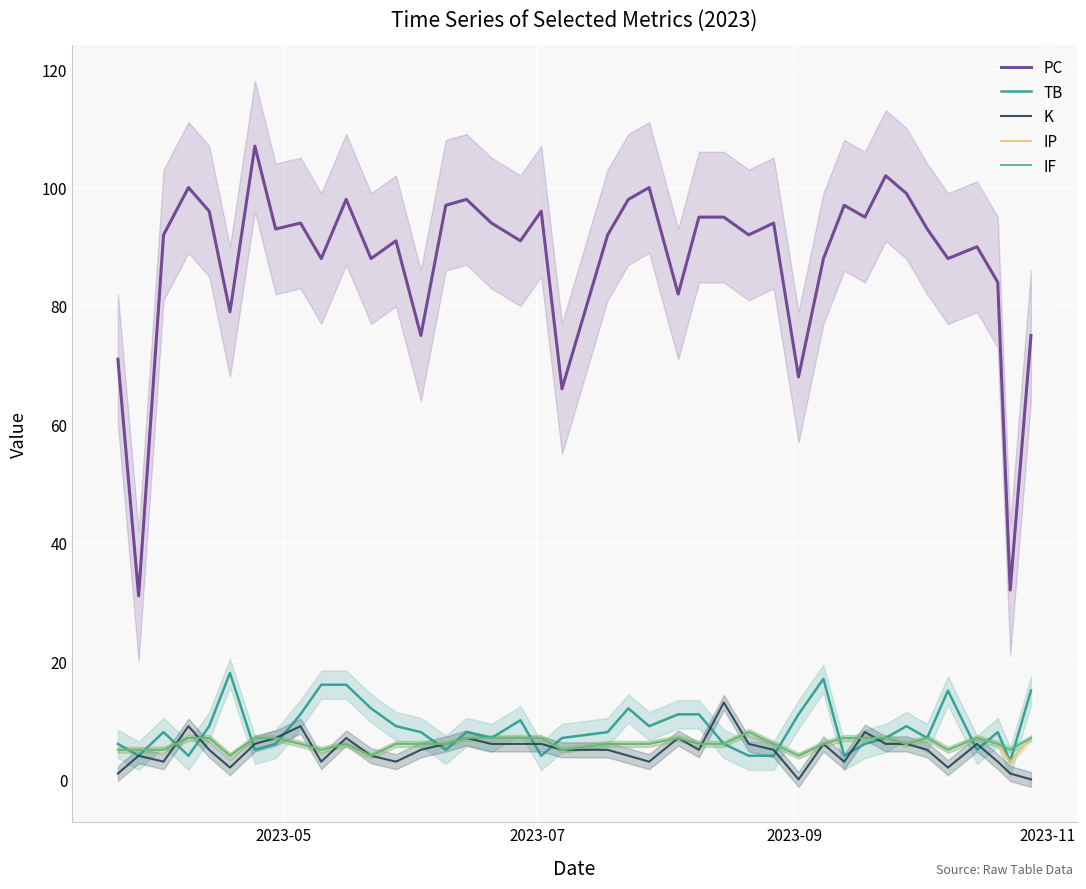

True or false: IF and PC intersect in this chart.

False